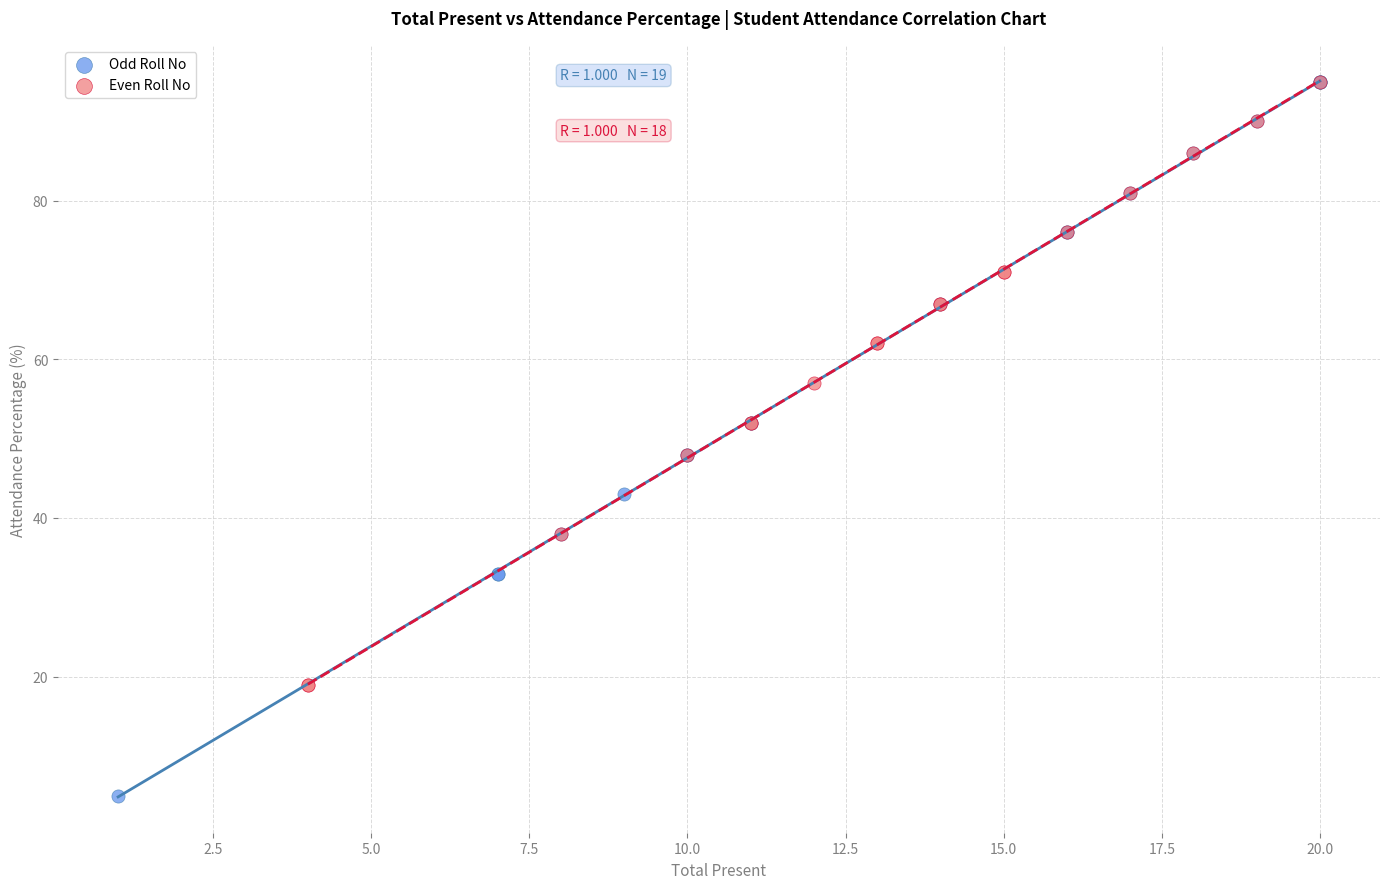

Which series contains the lowest Y value?

Odd Roll No